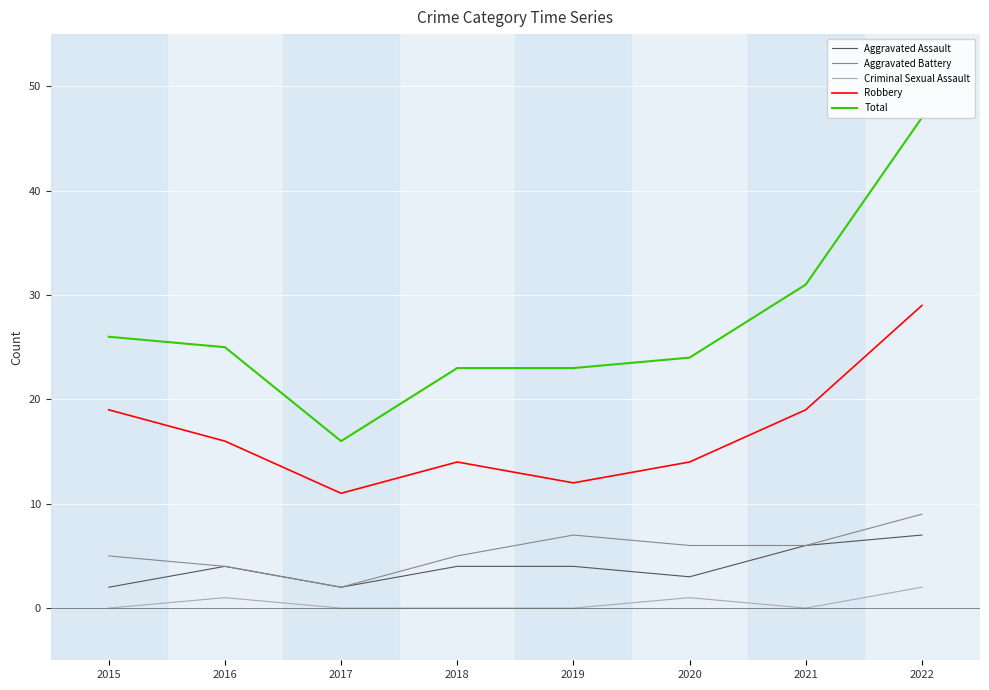

What is the sum of the Total values at 2017 and 2018?

39